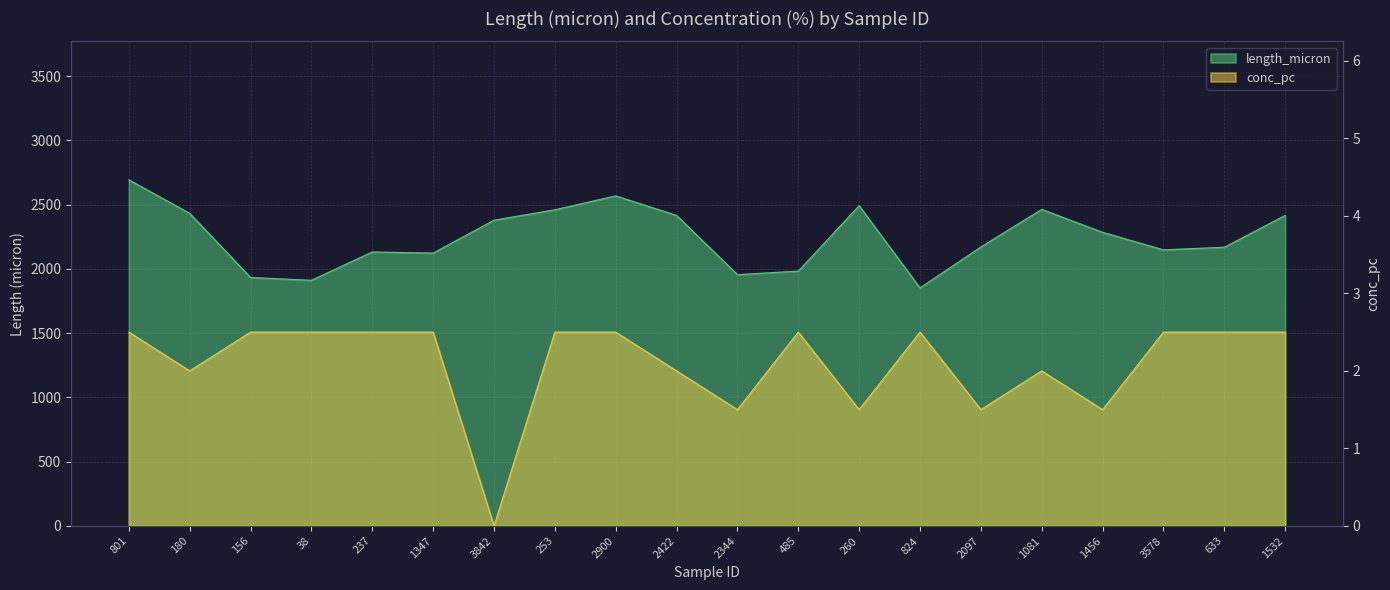

What is the label of the 1st point from the left?

801